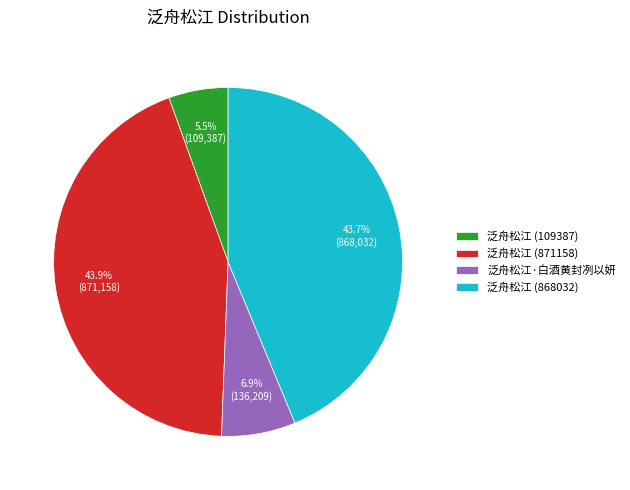

To the nearest percent, what is the combined percentage of 泛舟松江 (109387) and 泛舟松江 (871158)?

49%